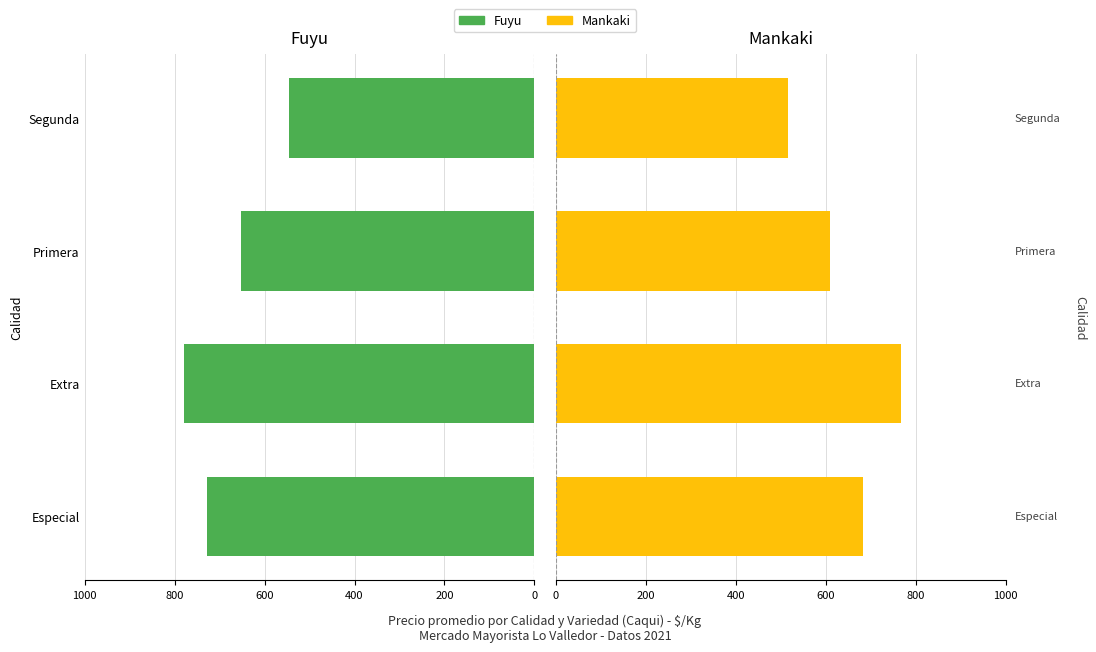

What is the sum of all Fuyu values?

2702.2